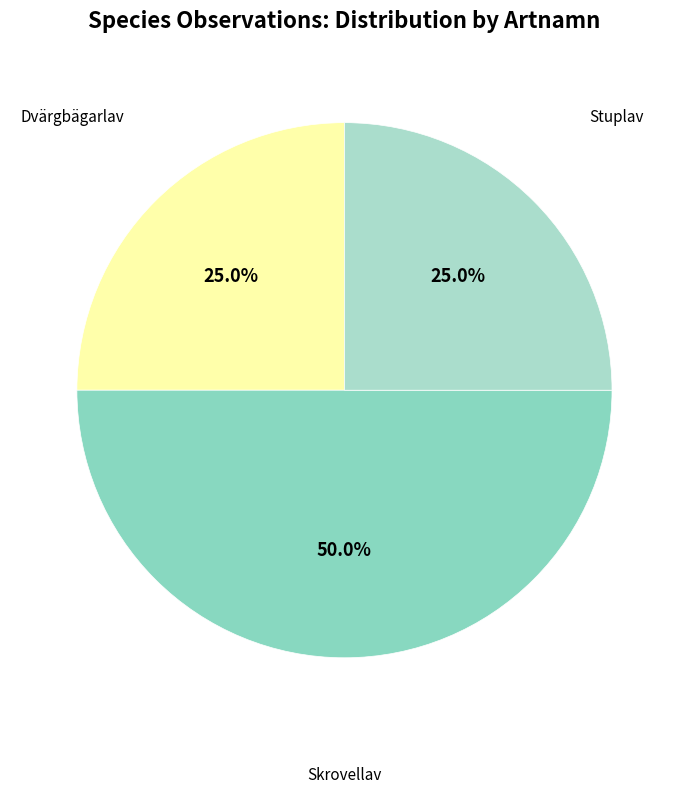

How many segments does this pie chart have?

3